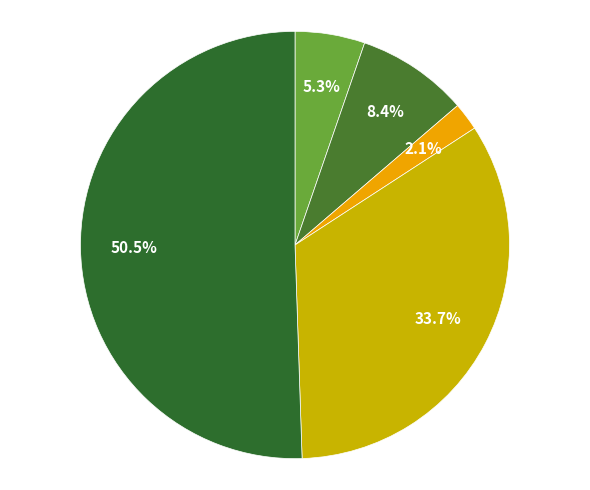

How many segments does this pie chart have?

5